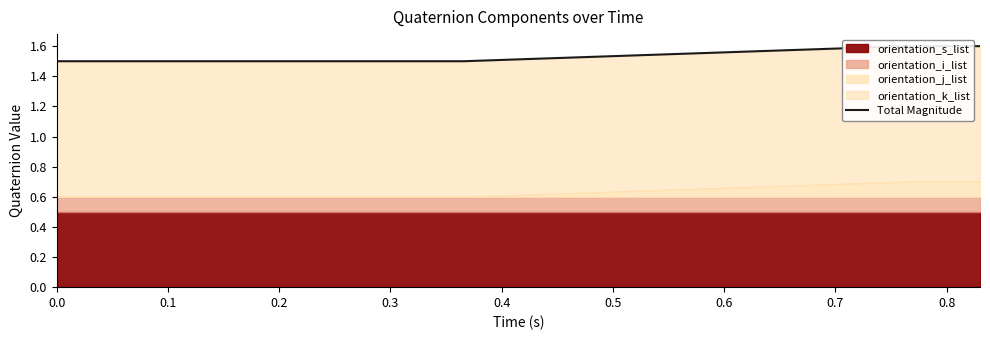

Is it true that the value at 0.6 is 0.4?

False